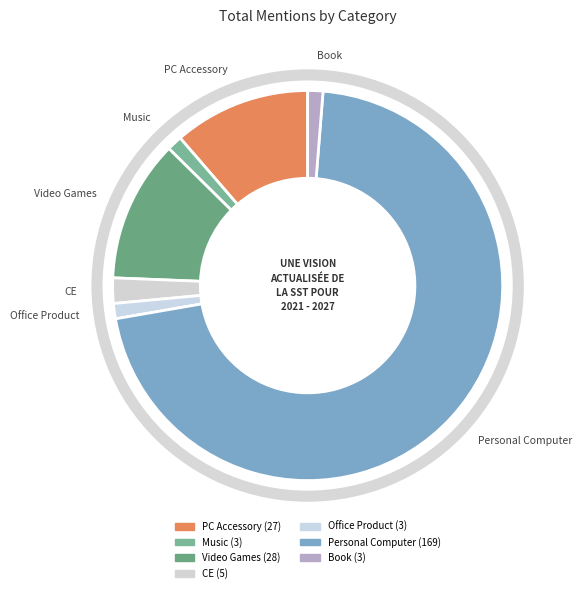

How many segments does this pie chart have?

7